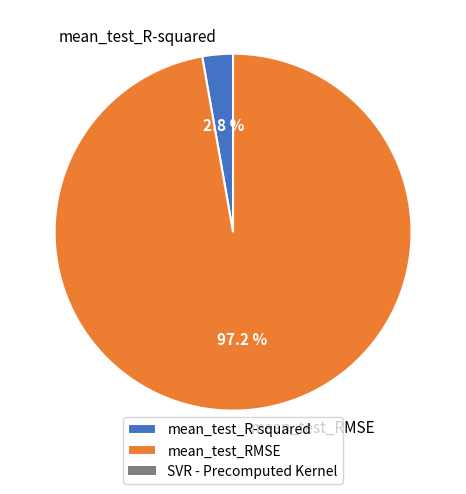

True or false: mean_test_R-squared accounts for 8% of the total.

False